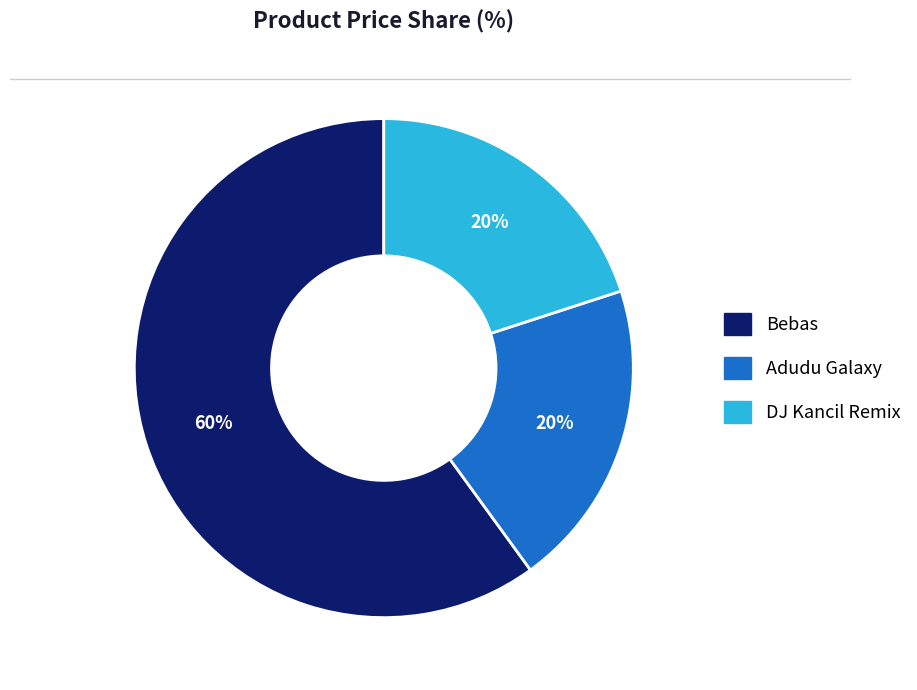

Does any single category account for the majority?

Yes